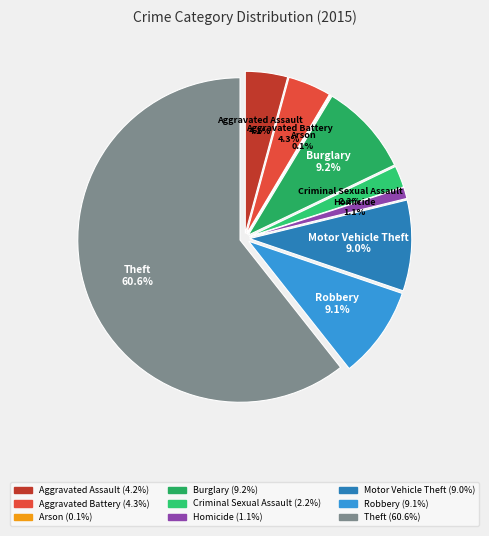

To the nearest percent, what is the difference between the largest and smallest slice percentages?

61%